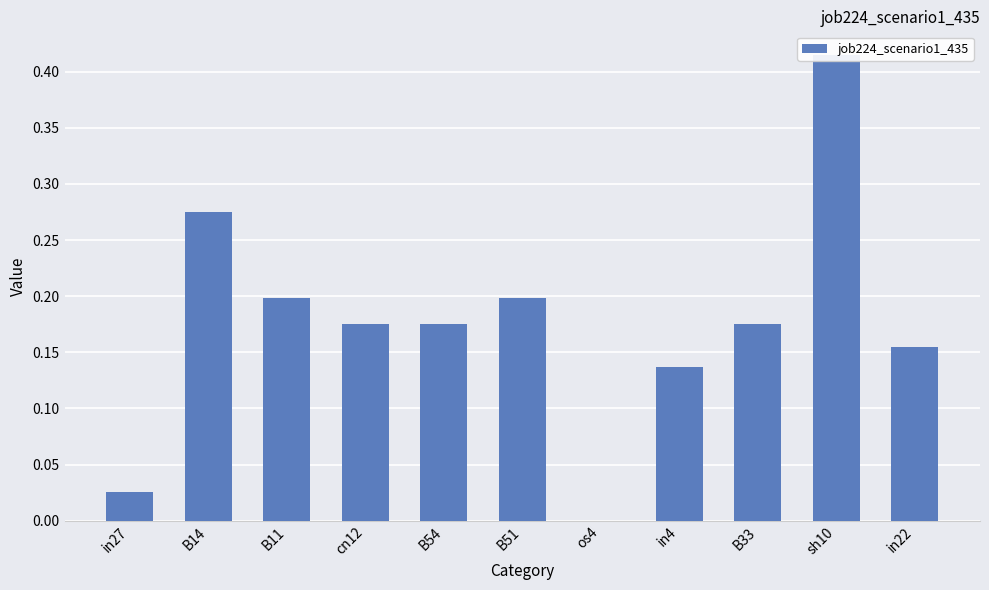

Where is the data nearest to the value 0?

os4